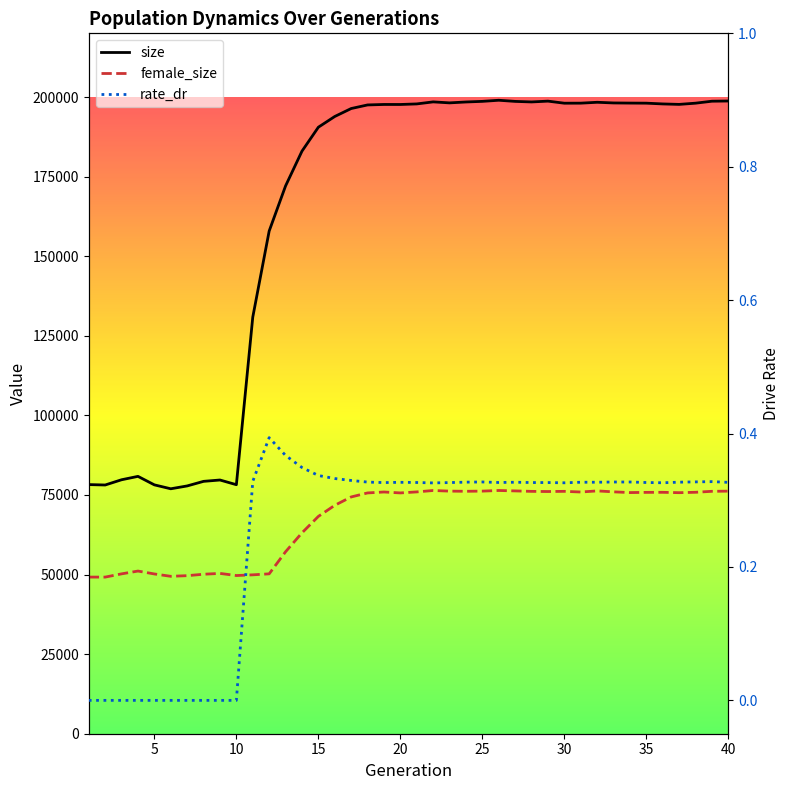

True or false: size and female_size cross at least once.

False